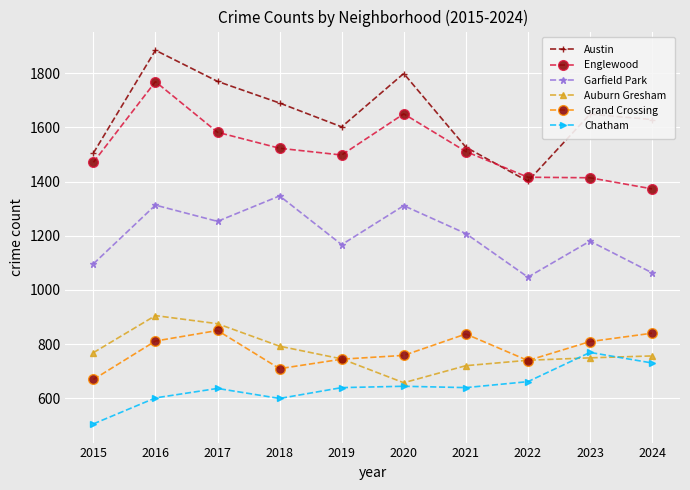

True or false: Garfield Park and Chatham cross at least once.

False